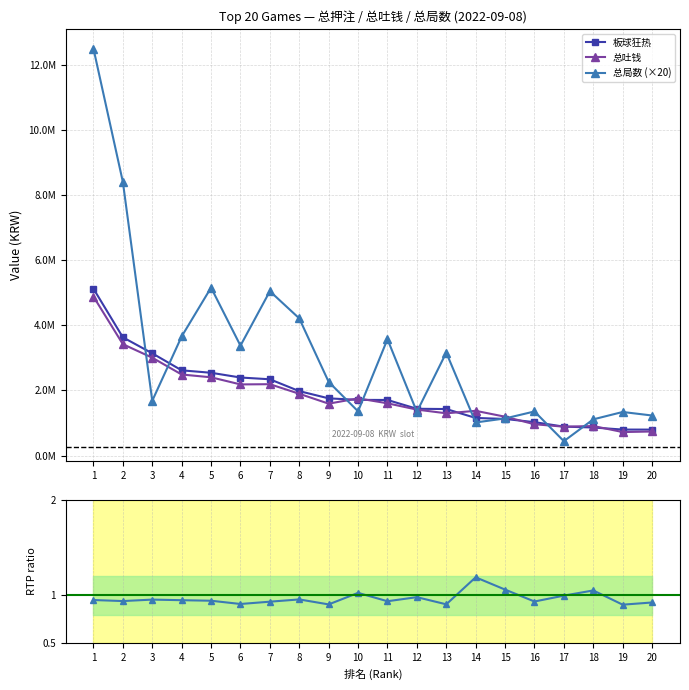

What is the average value of the 总吐钱 series?

1843659.6